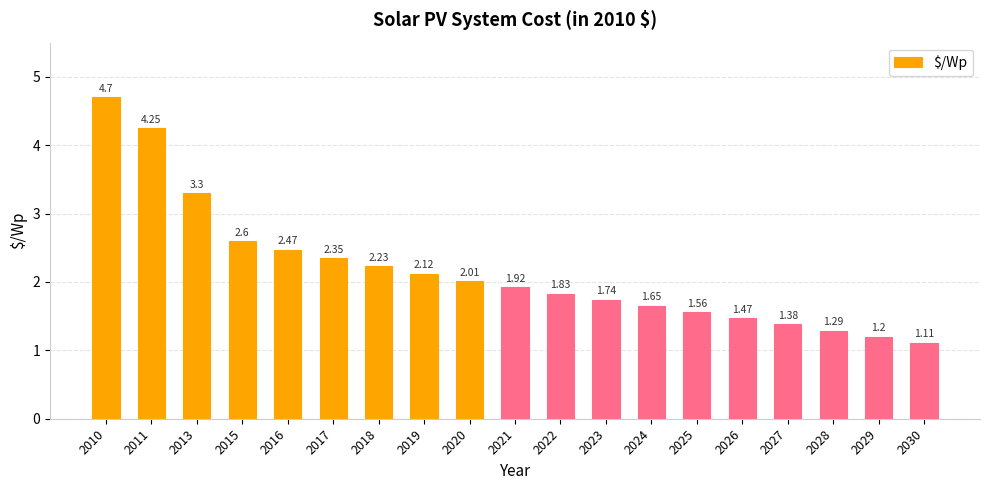

Which has a higher value, 2030 or 2011?

2011